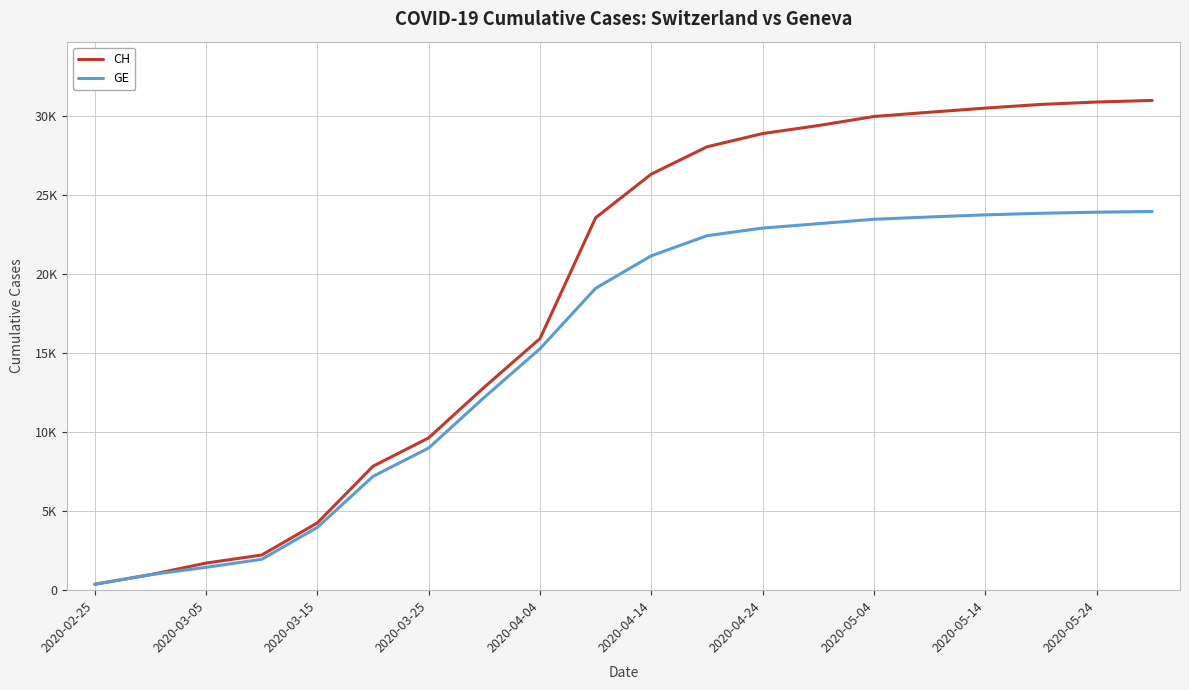

What is the maximum value shown in the chart?

30998